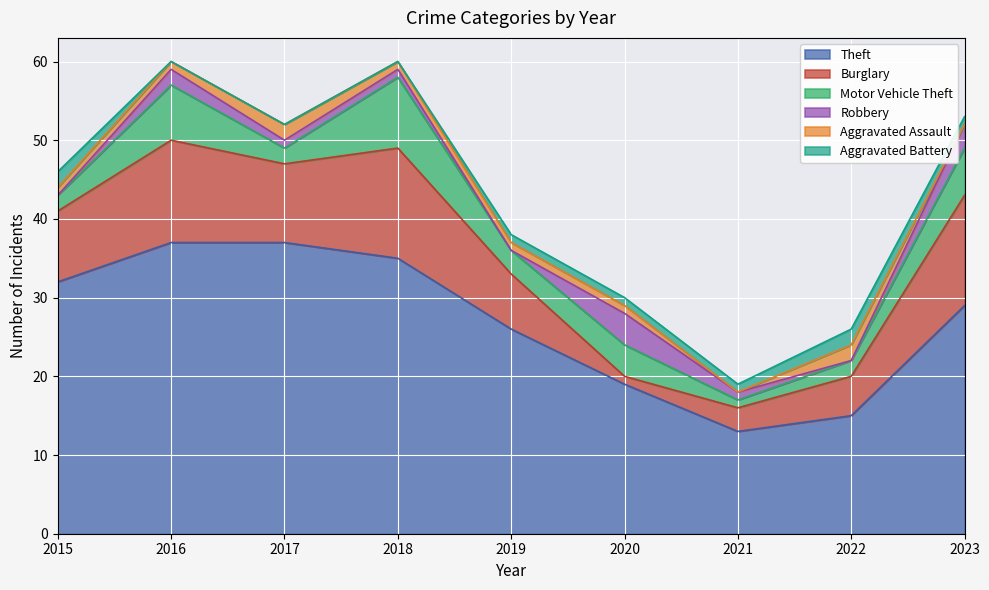

Reading left to right, list all the values displayed in this chart.

Theft: 2015=32	2016=37	2017=37	2018=35	2019=26	2020=19	2021=13	2022=15	2023=29
Burglary: 2015=9	2016=13	2017=10	2018=14	2019=7	2020=1	2021=3	2022=5	2023=14
Motor Vehicle Theft: 2015=2	2016=7	2017=2	2018=9	2019=3	2020=4	2021=1	2022=2	2023=6
Robbery: 2015=0	2016=2	2017=1	2018=1	2019=0	2020=4	2021=1	2022=0	2023=3
Aggravated Assault: 2015=1	2016=1	2017=2	2018=1	2019=1	2020=1	2021=0	2022=2	2023=0
Aggravated Battery: 2015=2	2016=0	2017=0	2018=0	2019=1	2020=1	2021=1	2022=2	2023=1